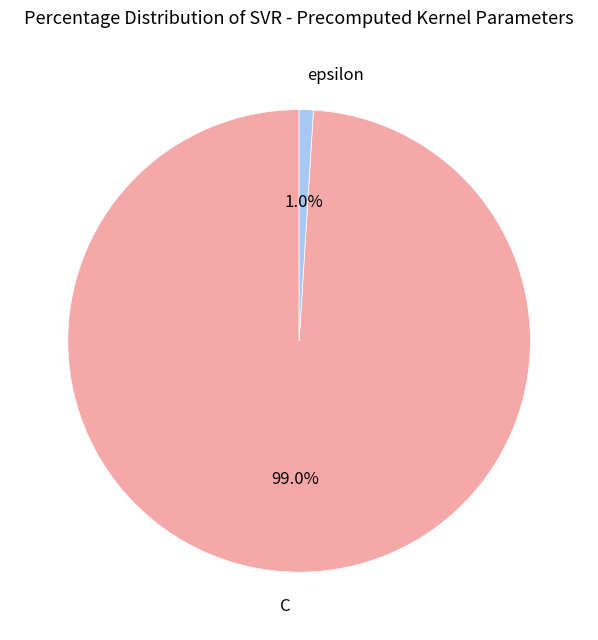

To the nearest percent, what is the difference between the largest and smallest slice percentages?

98%